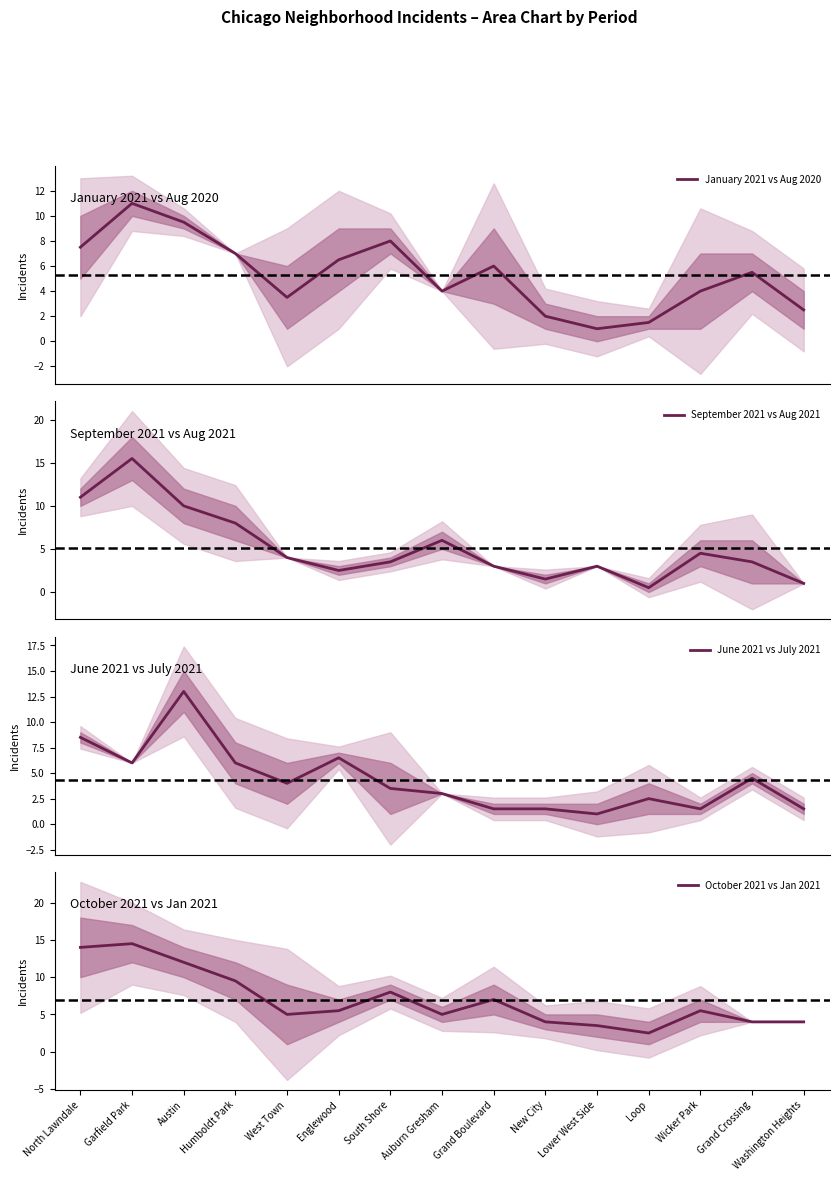

How many interior local valleys does the September 2021 vs Aug 2021 series have?

3